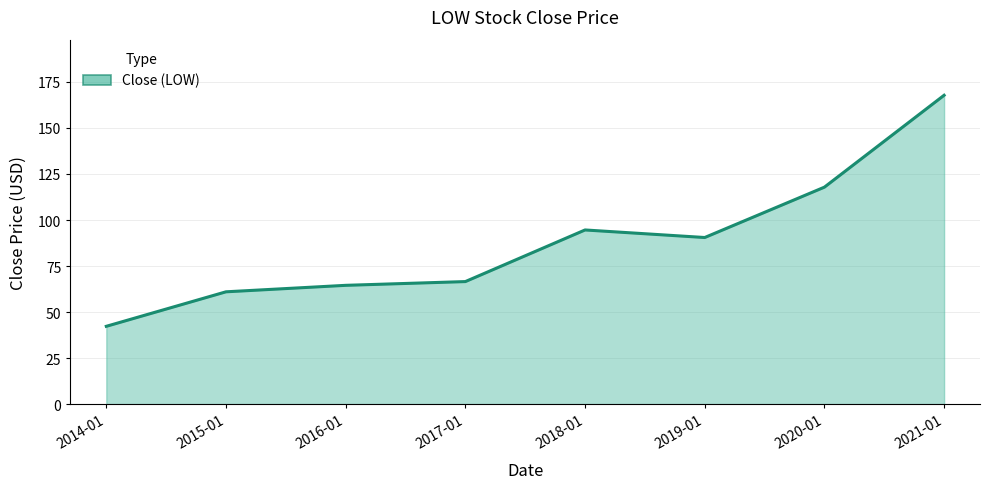

What is the difference between the values at 2017-01 and 2015-01?

5.6